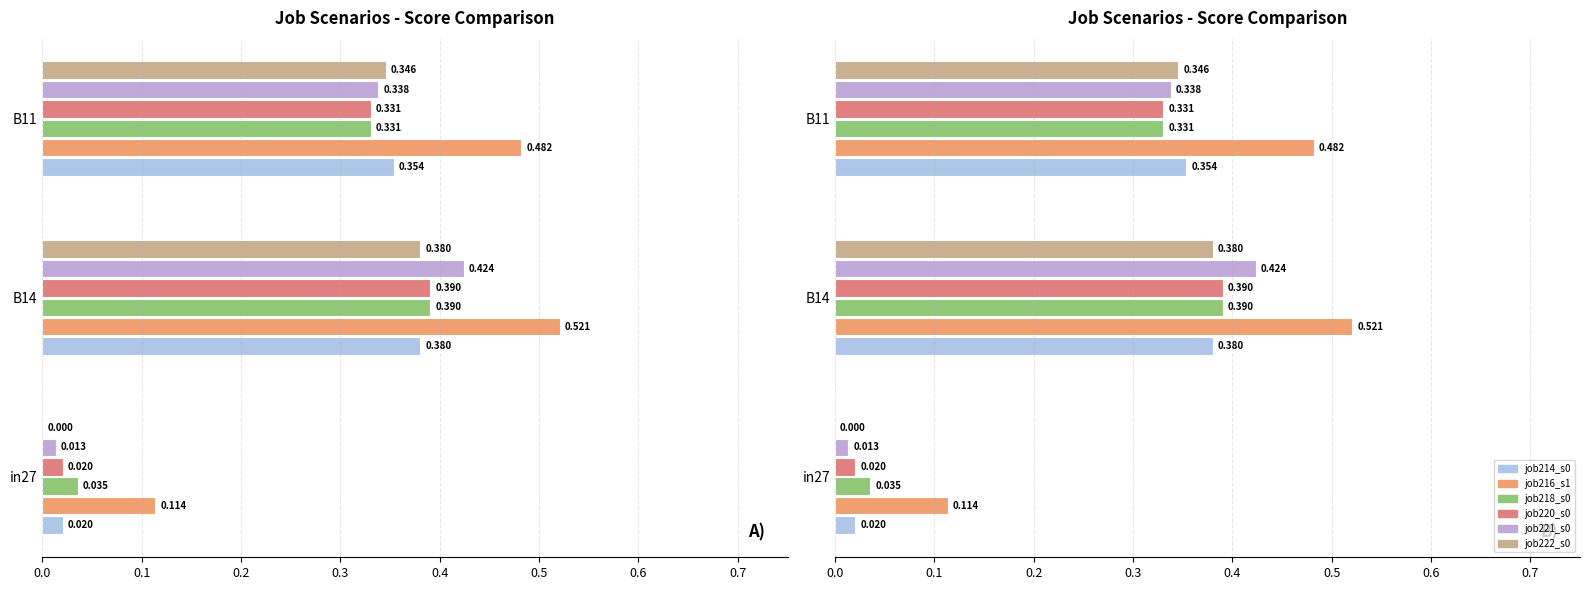

What is the difference between the second highest and minimum values in the job220_scenario0_438 series?

0.3